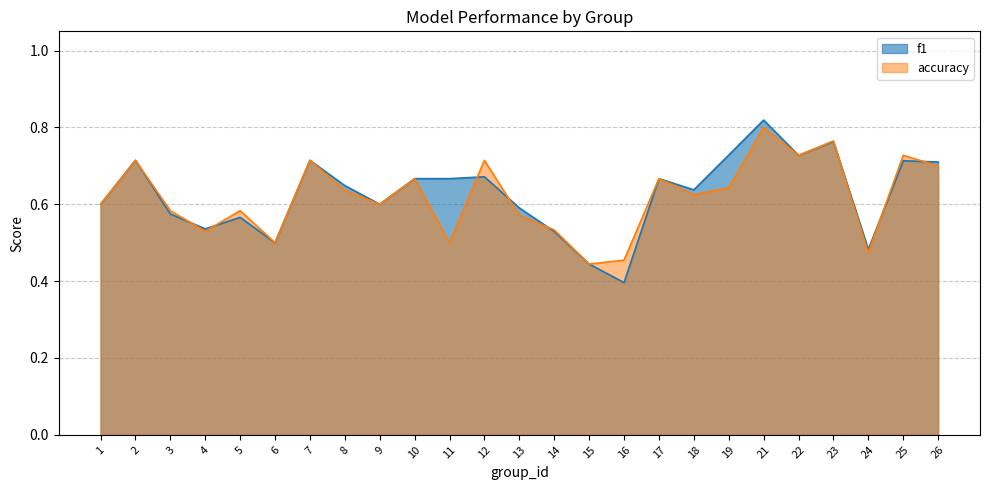

Which series has the widest spread of values?

f1